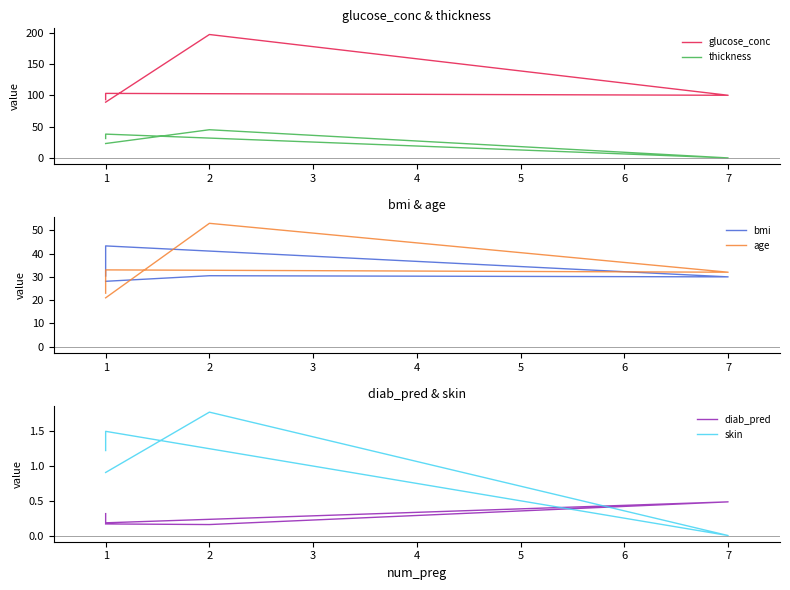

At how many categories does at least one series exceed 33?

5